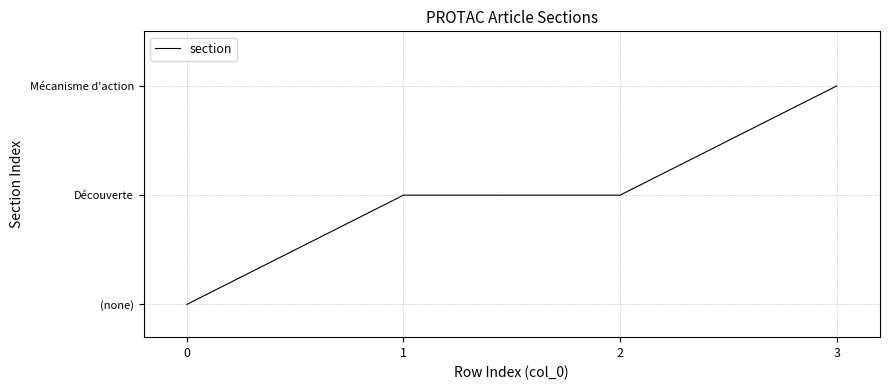

The value at 0 is 1. True or false?

False